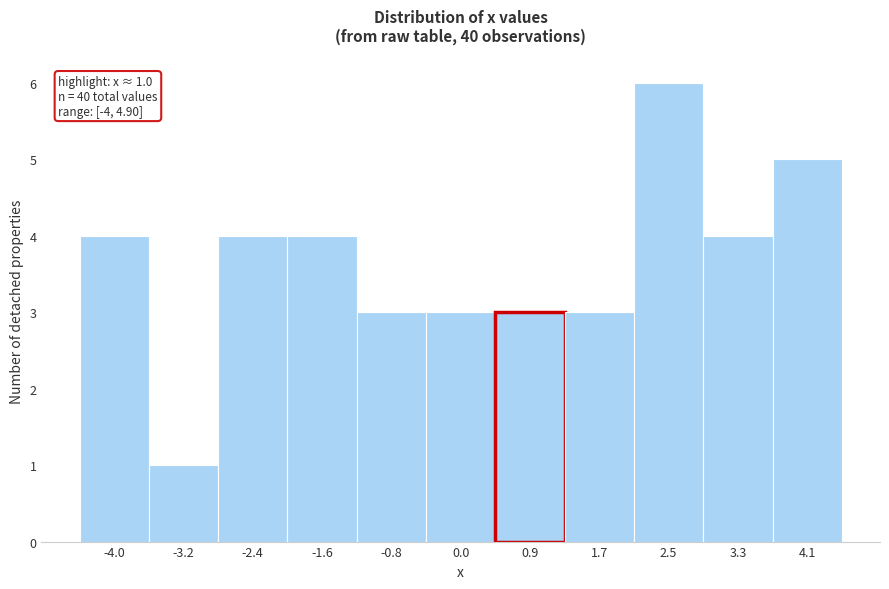

Reading right to left, extract all data points from this chart.

4.1=5	3.3=4	2.5=6	1.7=3	0.9=3	0.0=3	-0.8=3	-1.6=4	-2.4=4	-3.2=1	-4.0=4